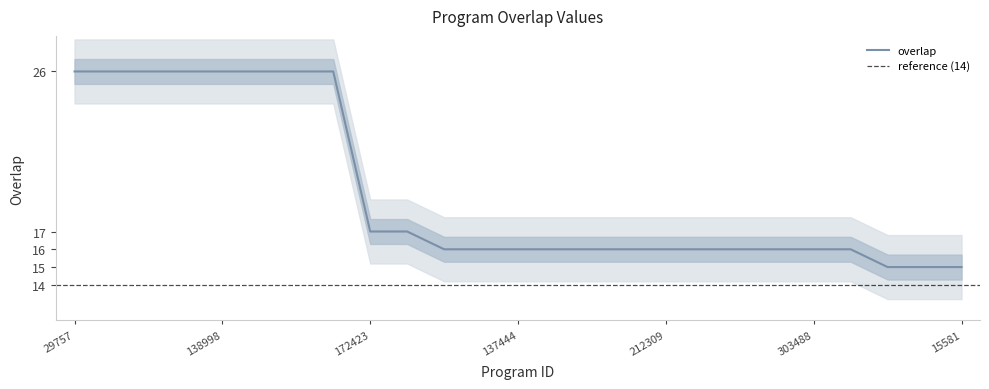

What is the label of the 18th point from the right?

139737